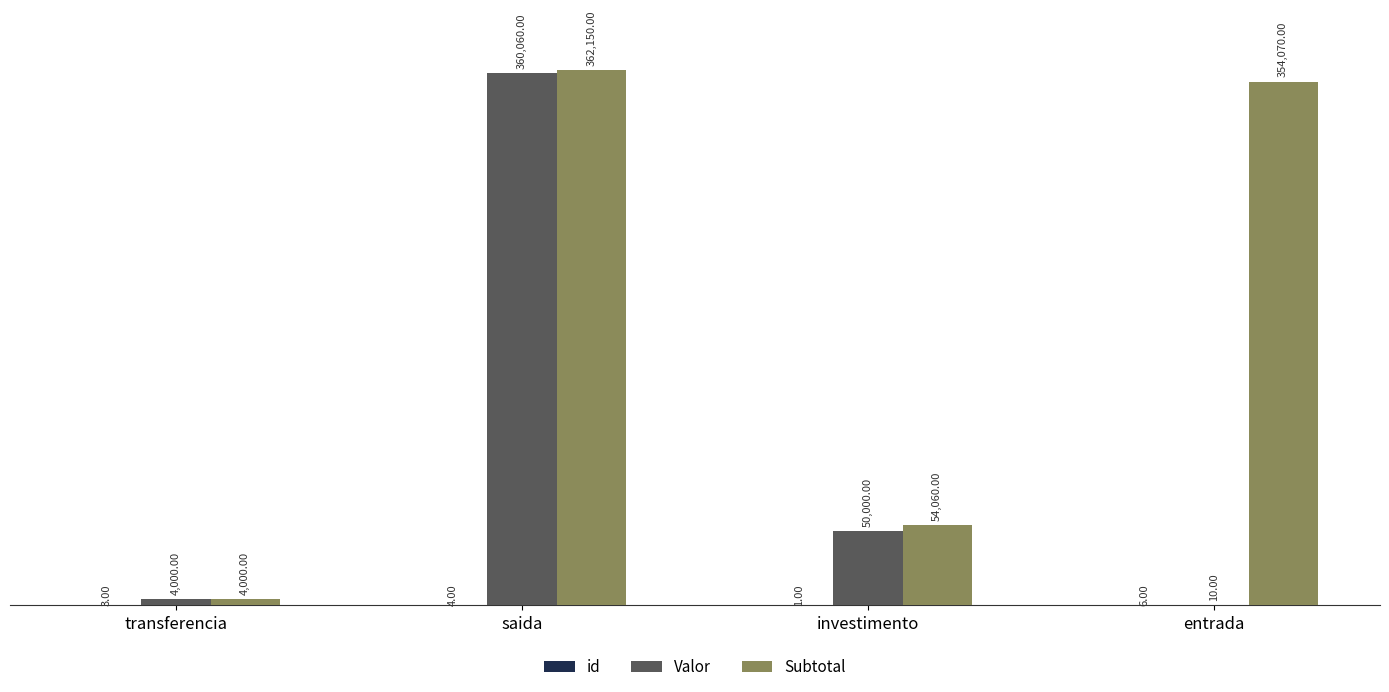

At which label is Subtotal closest to 183075?

investimento